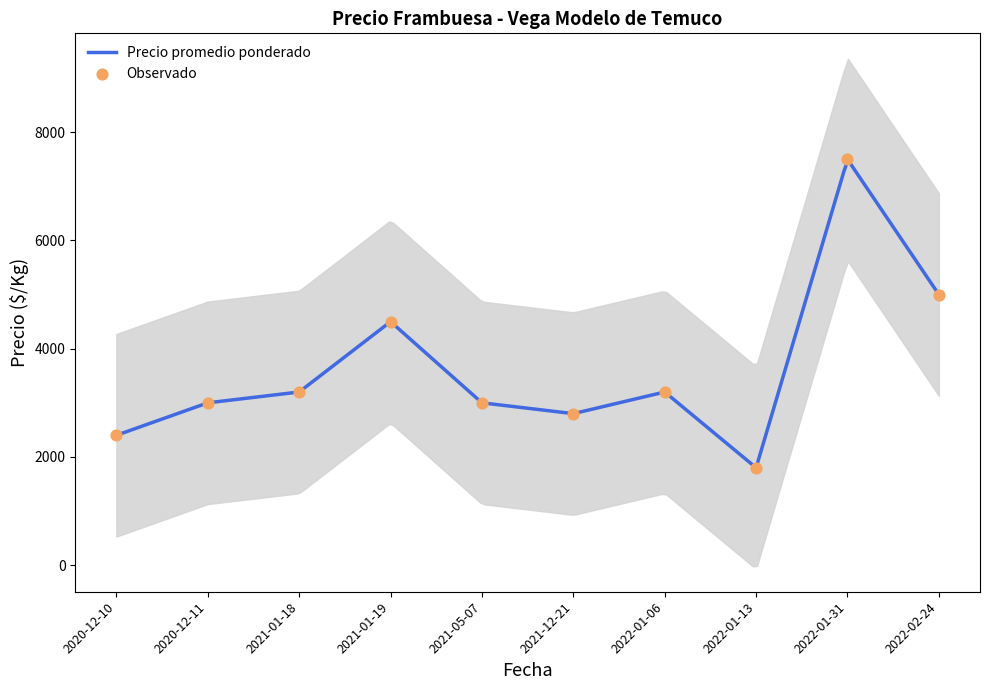

What is the maximum value for Precio promedio ponderado?

7487.4